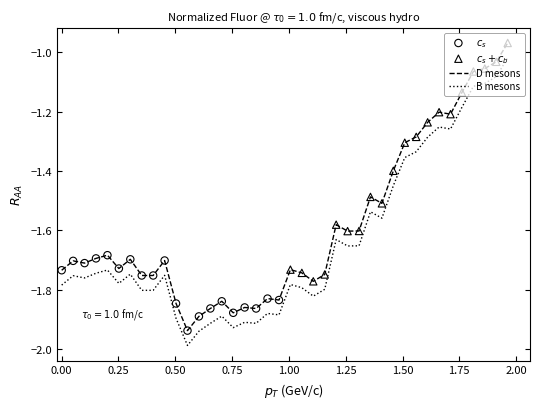

List the series in order of their overall mean, lowest first.

B mesons, D mesons